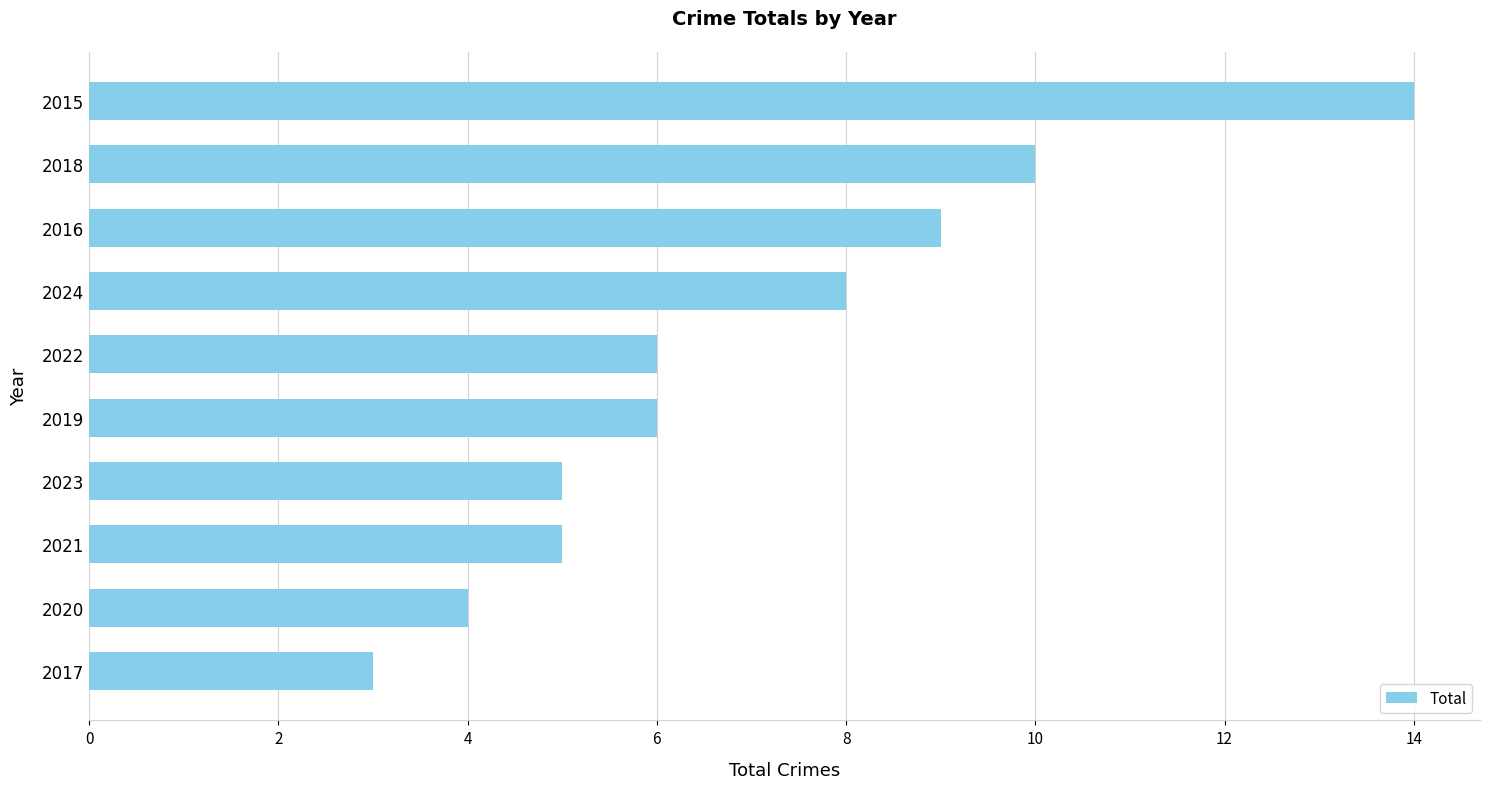

How many series are shown in this chart?

1